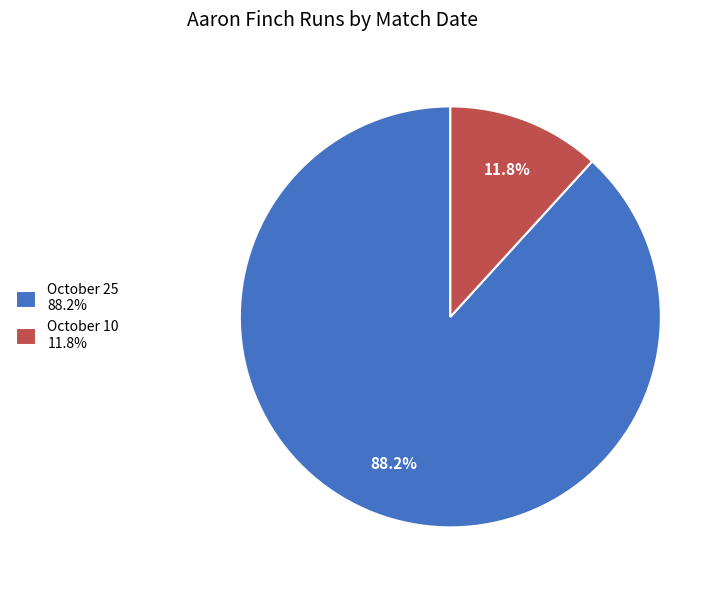

How many segments does this pie chart have?

2